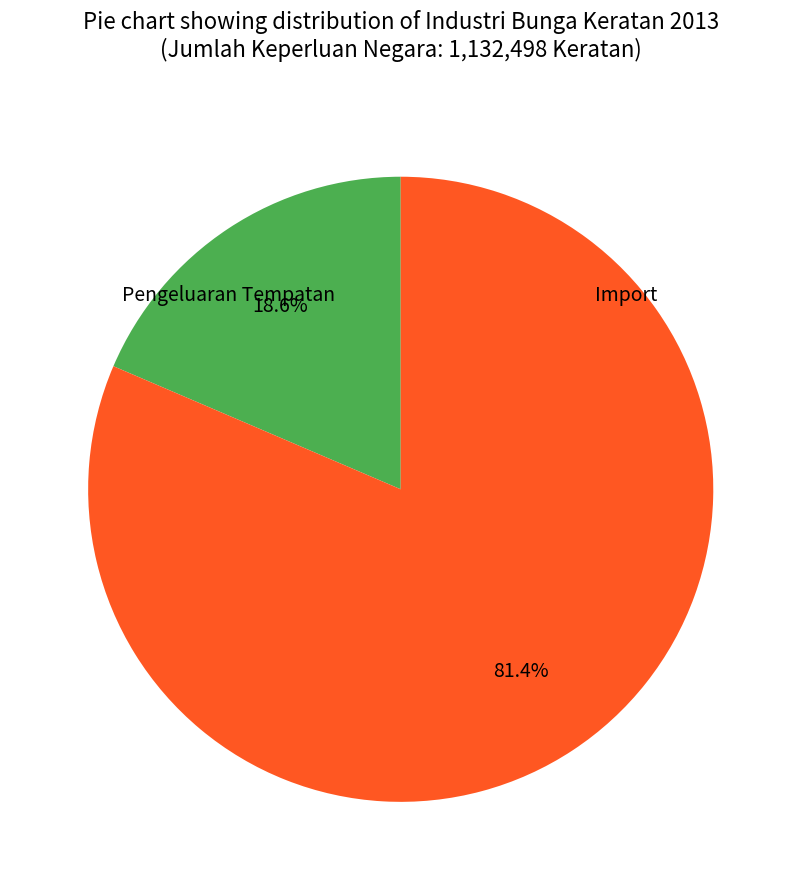

Is there a majority slice in this chart?

Yes